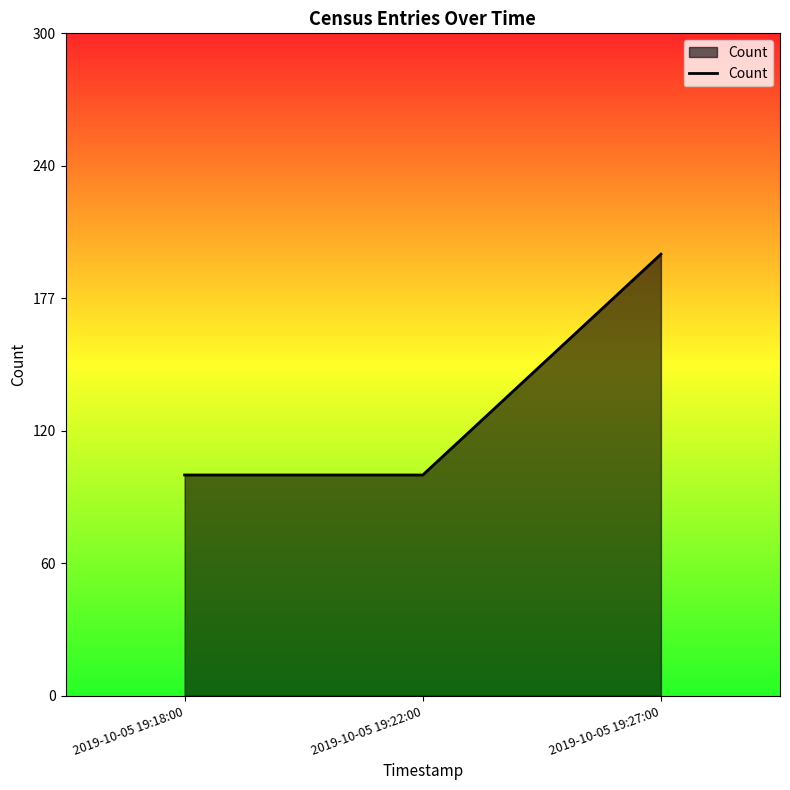

Rank the categories by value from highest to lowest.

2019-10-05 19:27:00, 2019-10-05 19:18:00, 2019-10-05 19:22:00